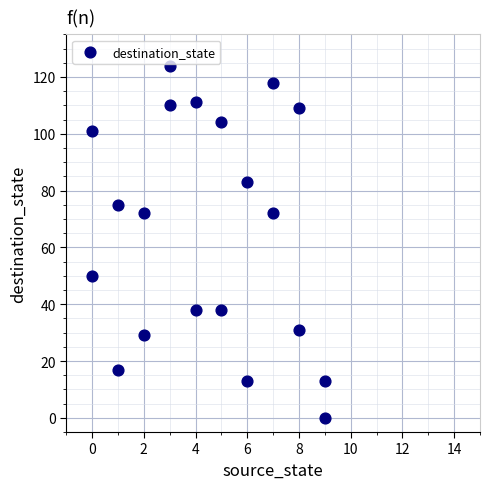

What is the range of Y values (max minus min)?

124